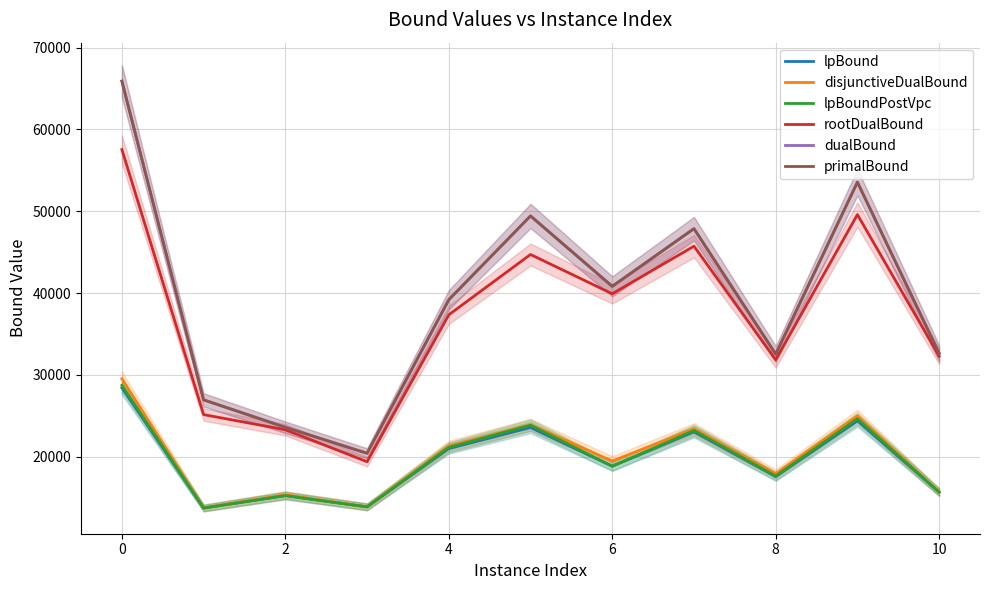

True or false: lpBound has more than 1 interior local peaks.

True